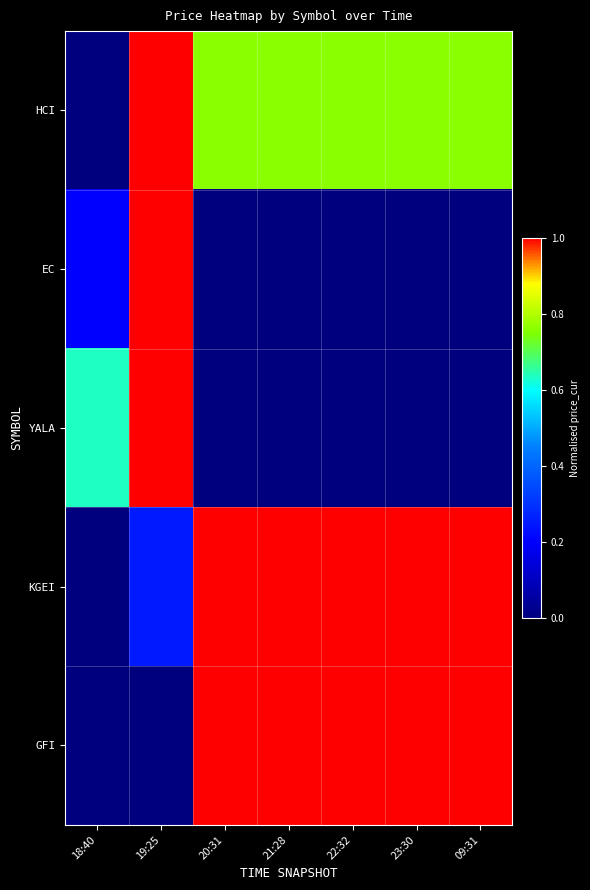

At 22:32, list the series in order from largest to smallest.

KGEI, GFI, HCI, EC, YALA